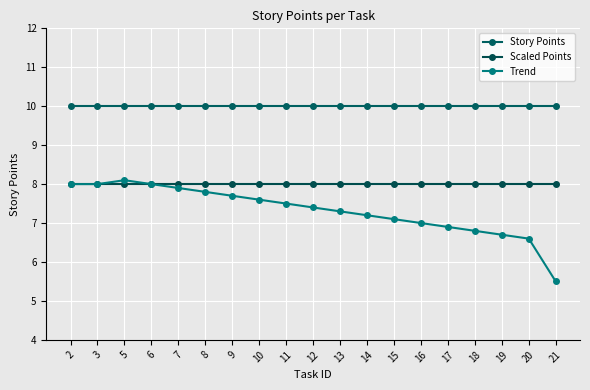

What is the difference between the highest and lowest values at 11?

2.5